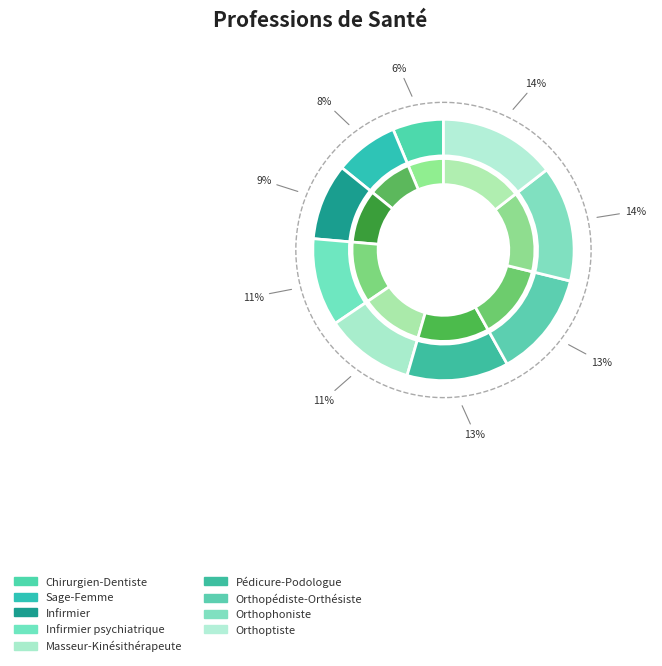

Rank the categories by value from lowest to highest.

Chirurgien-Dentiste, Sage-Femme, Infirmier, Infirmier psychiatrique, Masseur-Kinésithérapeute, Pédicure-Podologue, Orthopédiste-Orthésiste, Orthophoniste, Orthoptiste